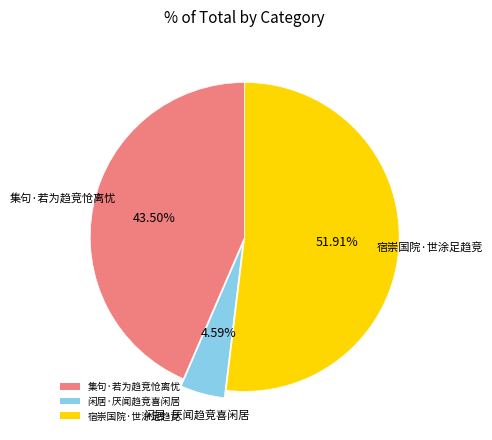

Which slice is the largest?

宿崇国院·世涂足趋竞